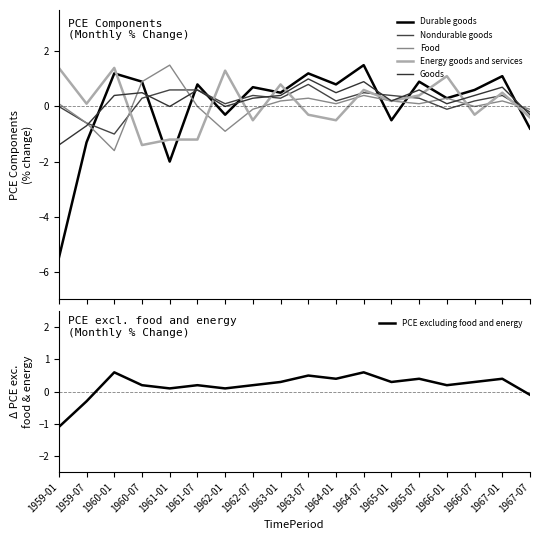

Which series has the largest range (max minus min)?

Durable goods